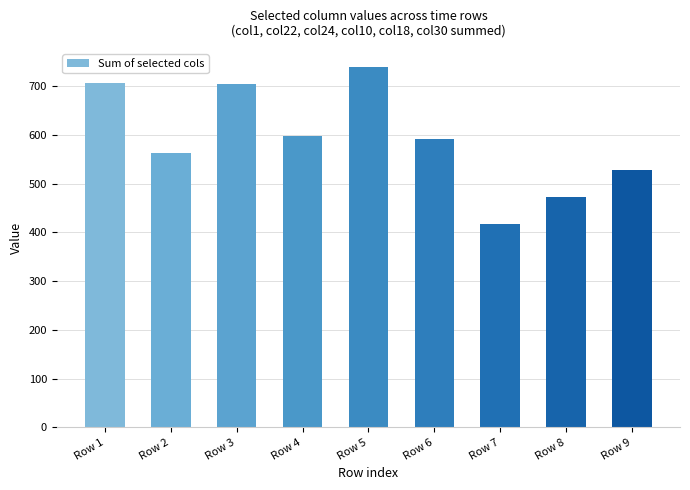

What is the value of the 9th bar from the left?

528.6